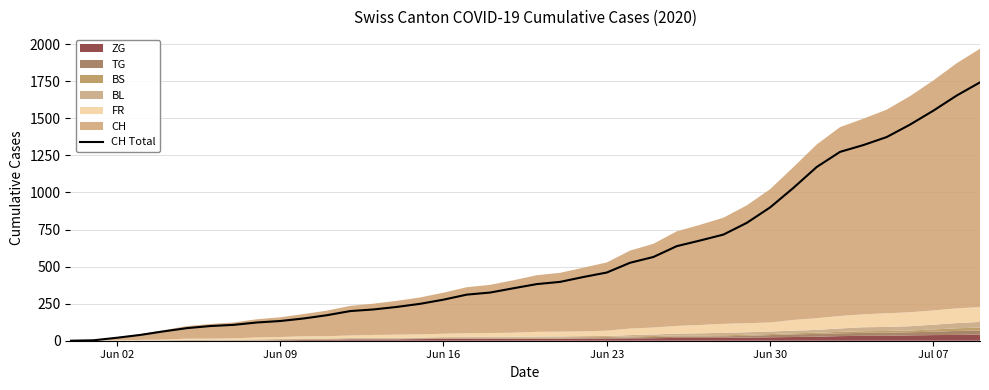

How many lines are shown in the chart?

1